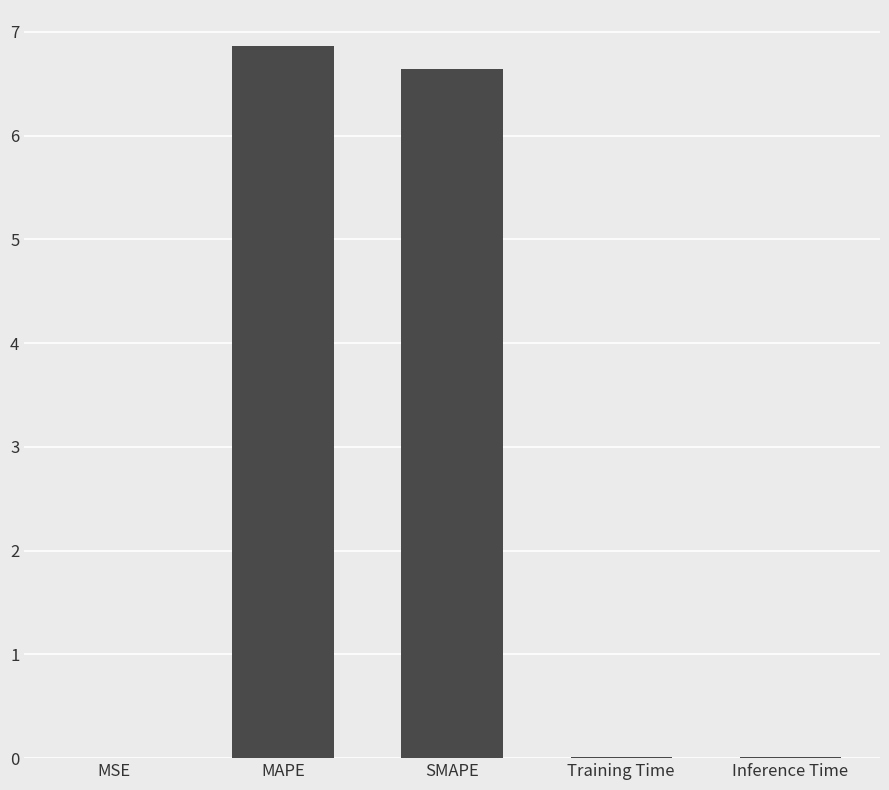

What is the approximate value at MAPE?

6.9